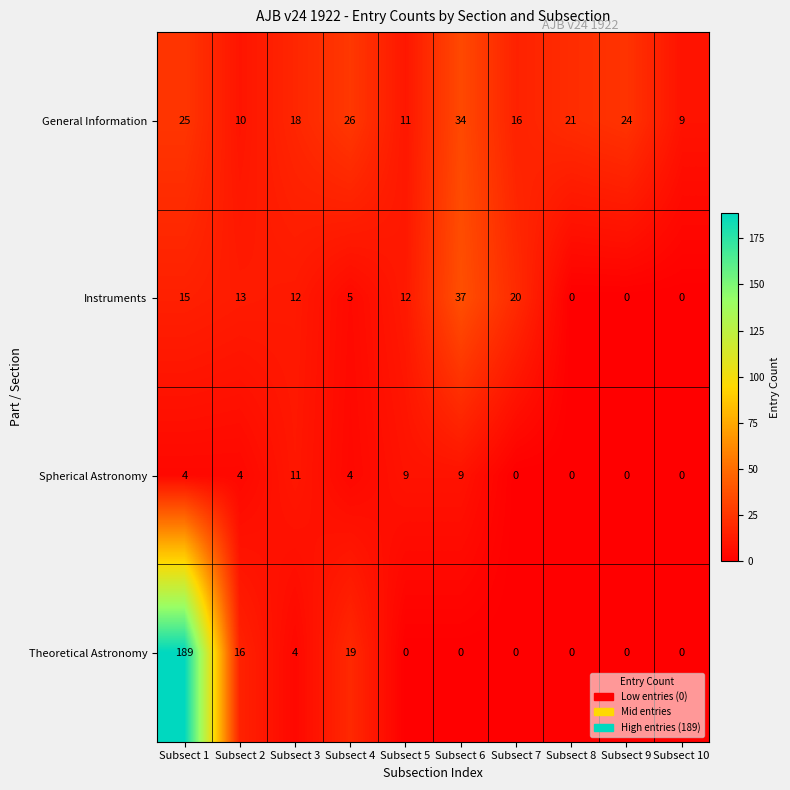

What is the maximum value shown in the chart?

189